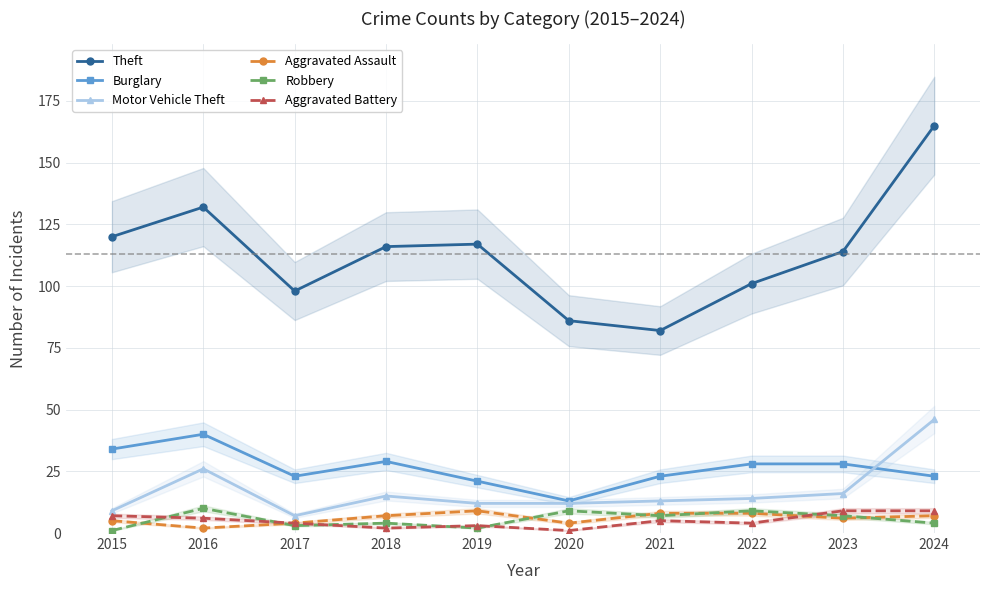

In Aggravated Assault, how many points are higher than both neighbors (excluding endpoints)?

1